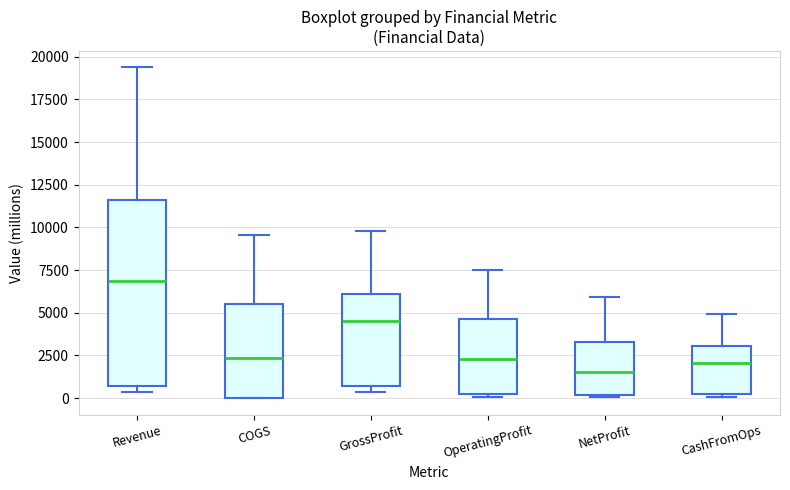

Comparing the boxes themselves (not the whiskers), which one is the tallest?

Revenue